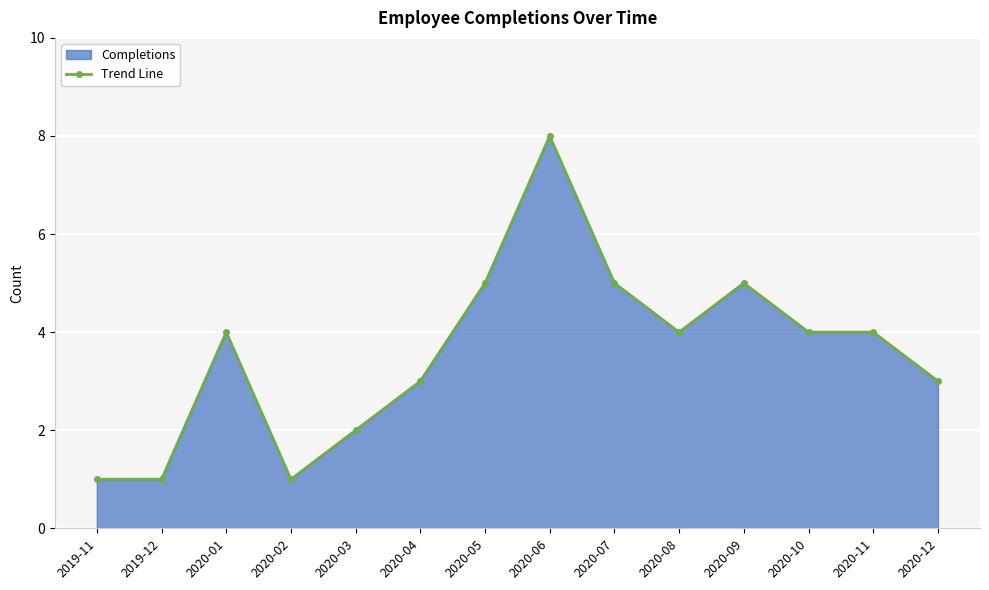

True or false: the data shows 2 at 2020-03.

True